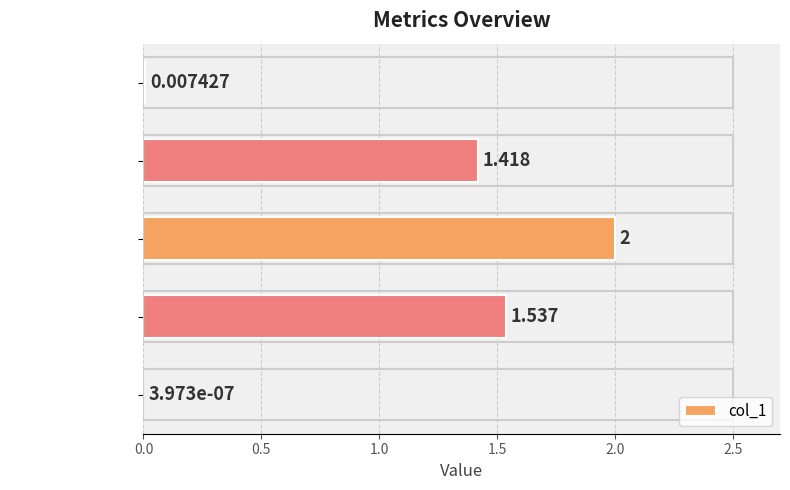

At which category does the chart reach its peak across all series?

SMAPE